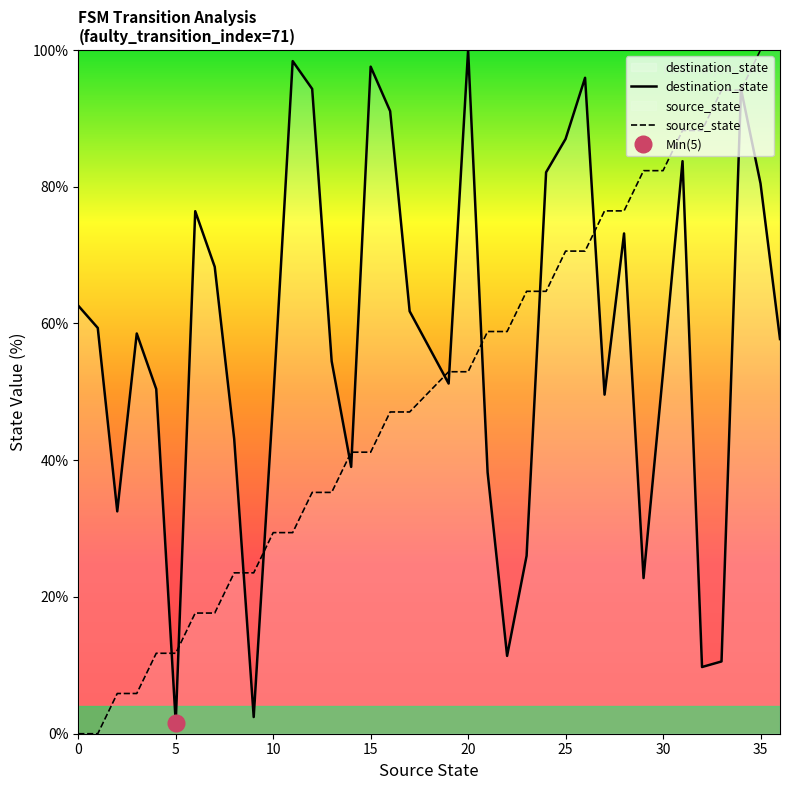

What is the average value of the source_state series?

50.0